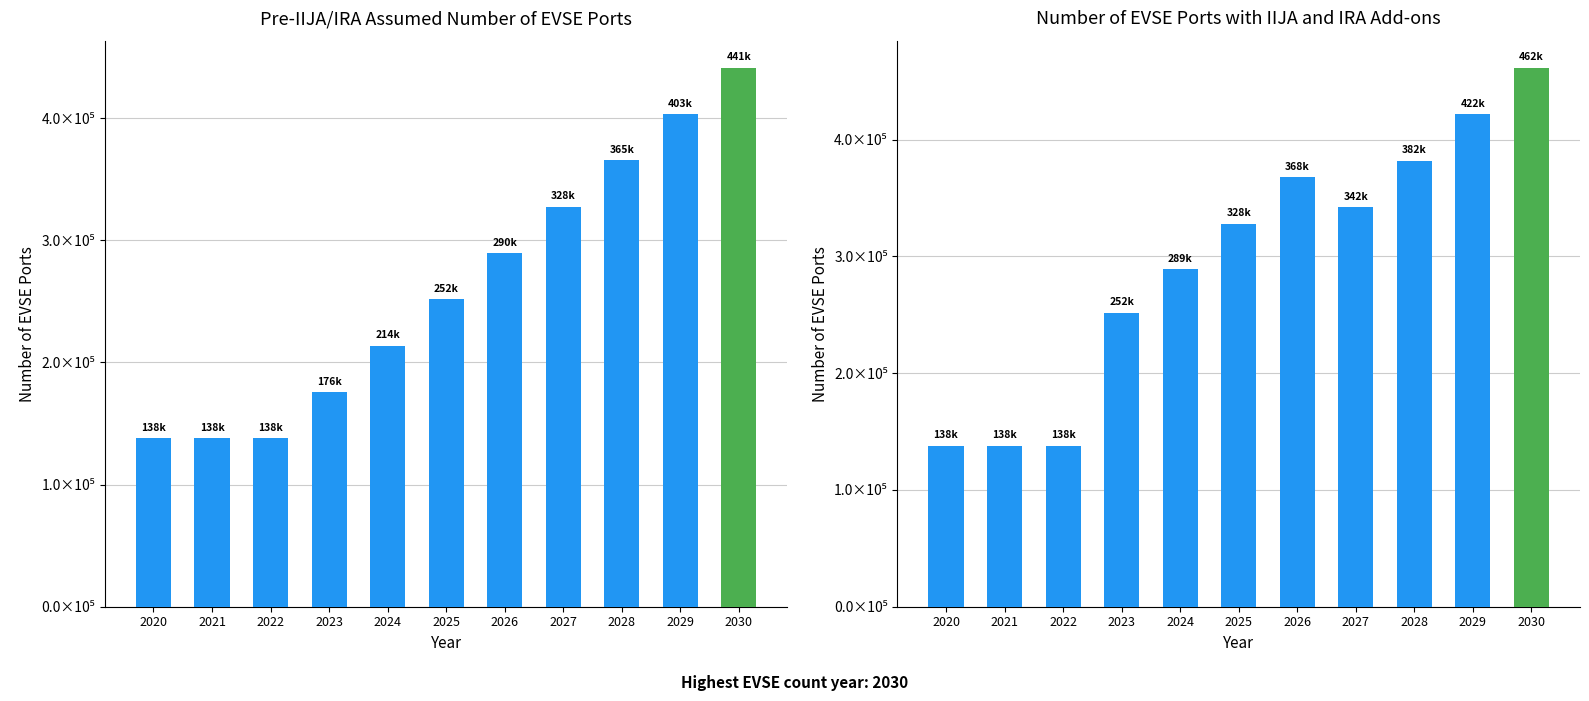

What is the average value of the Pre-IIJA and IRA Assumption series?

262043.3